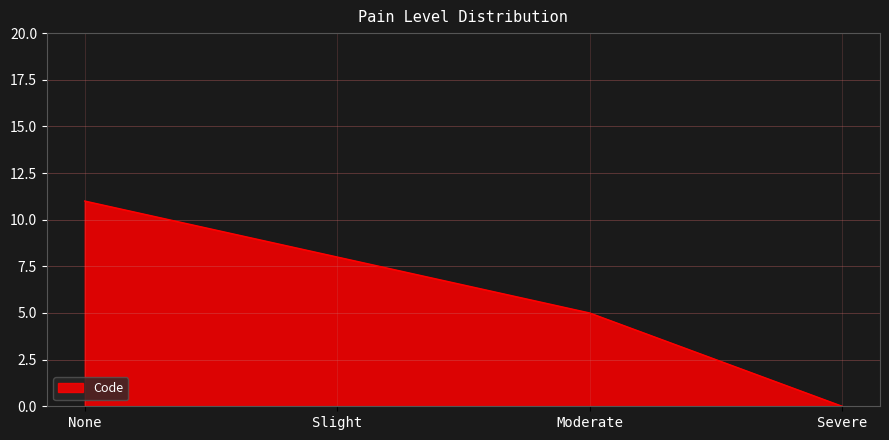

Is it true that the value at Severe is 7?

False